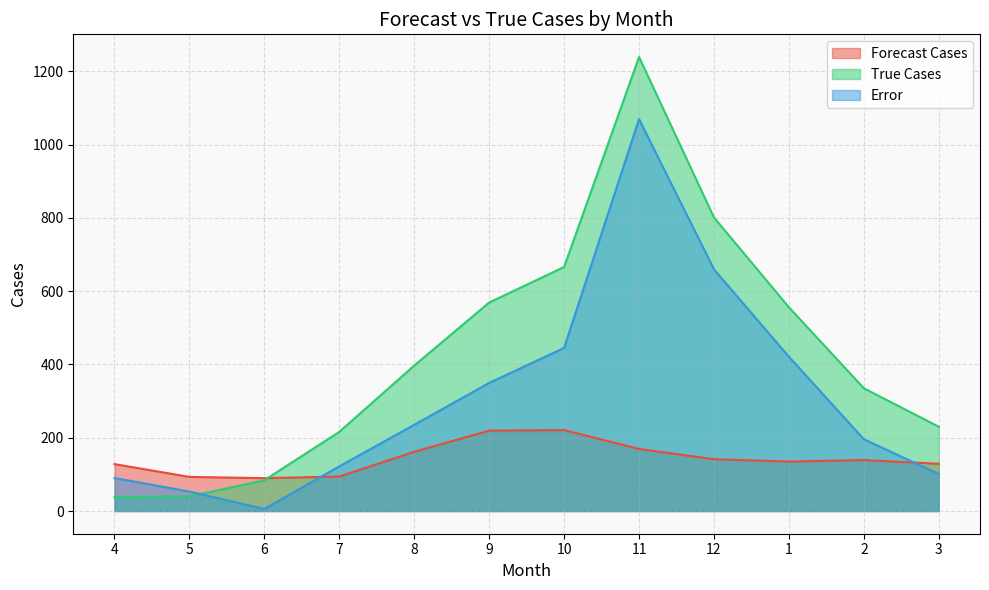

Rank the series at 4 from highest to lowest value.

Forecast Cases, Error, True Cases